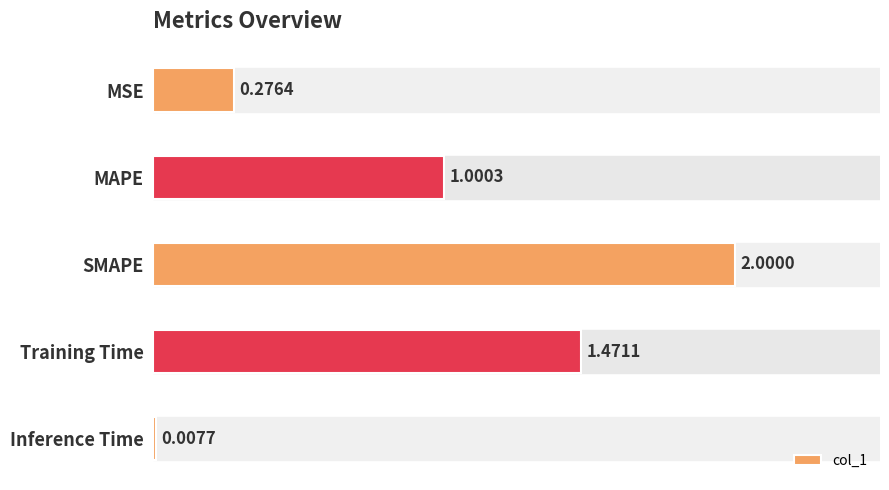

Does the chart contain stacked bars?

No